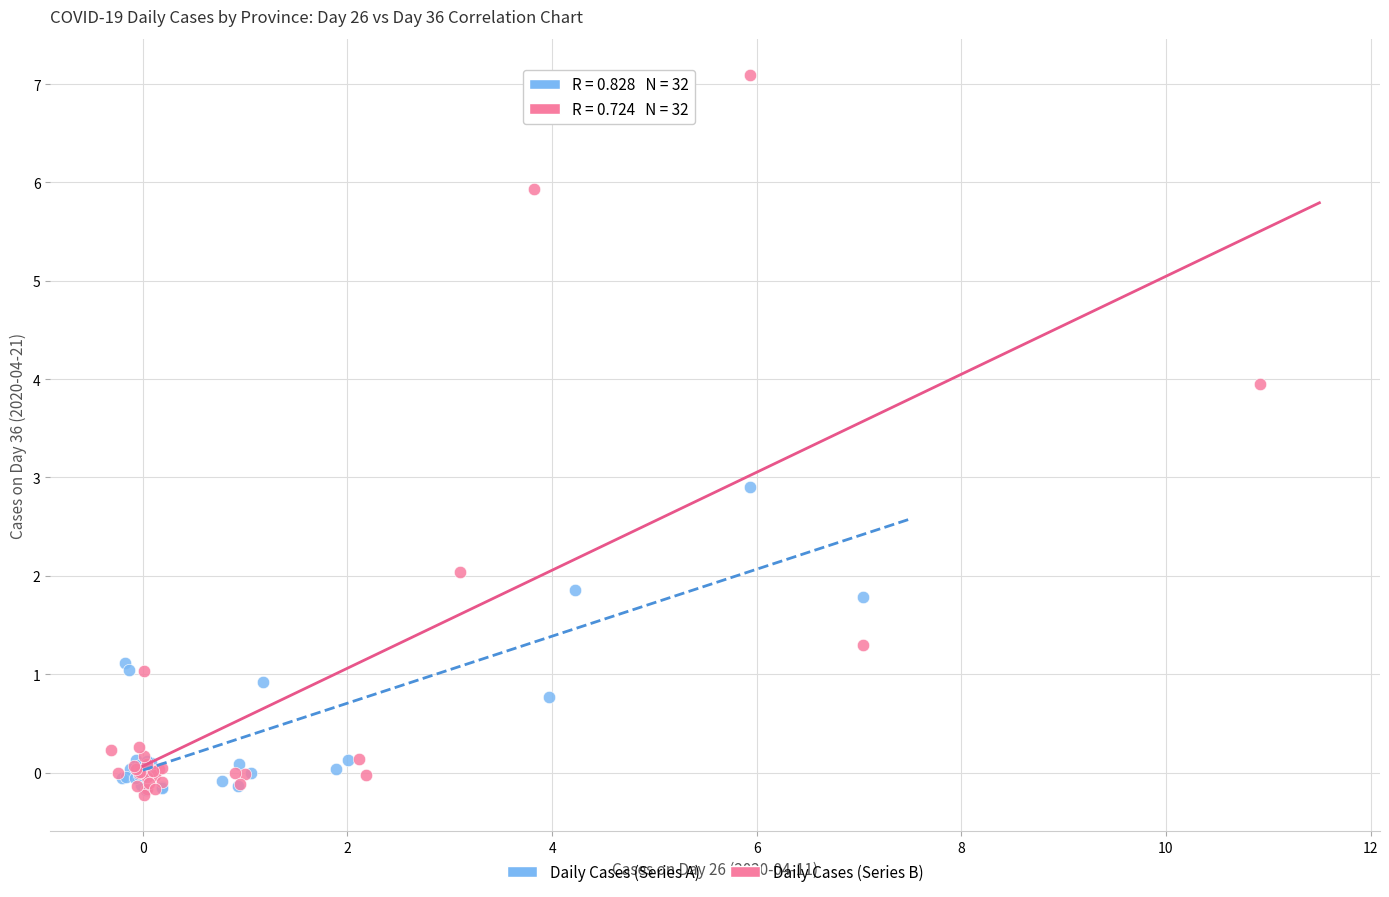

Which series has the largest Y range (max minus min)?

Daily Cases (Series B)